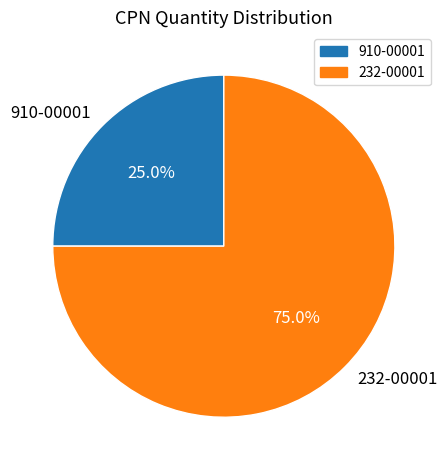

What is the majority slice?

232-00001